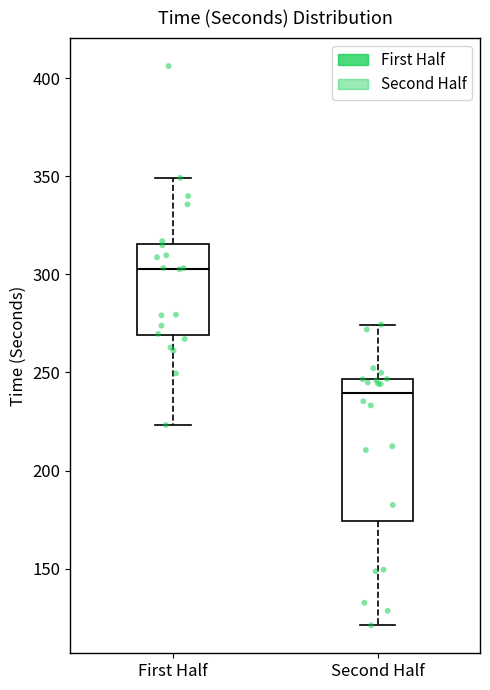

Reading left to right, read every box against the y-axis: the position of its median line, the range the box covers, and the ends of its whiskers. The values are not printed on the chart, so give them approximately, as read against the axis.

First Half: median 305, box 270 to 315, whiskers 225 to 350
Second Half: median 240, box 175 to 245, whiskers 120 to 275